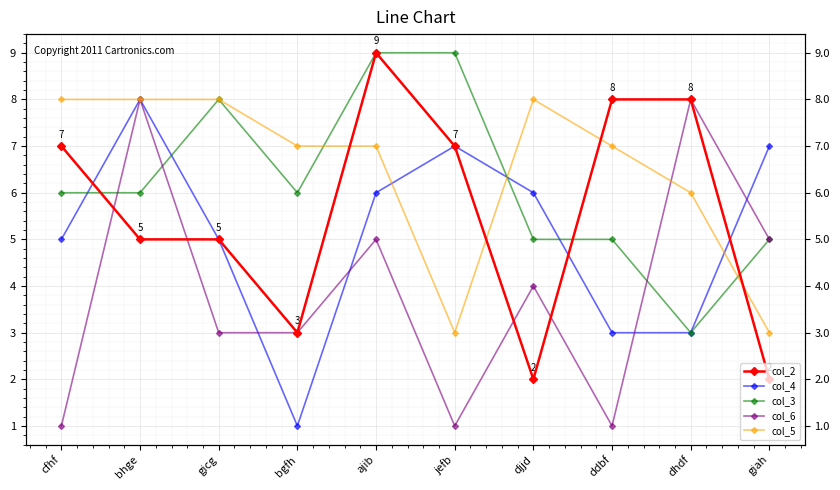

The col_6 series shows 8 at dhdf. True or false?

True